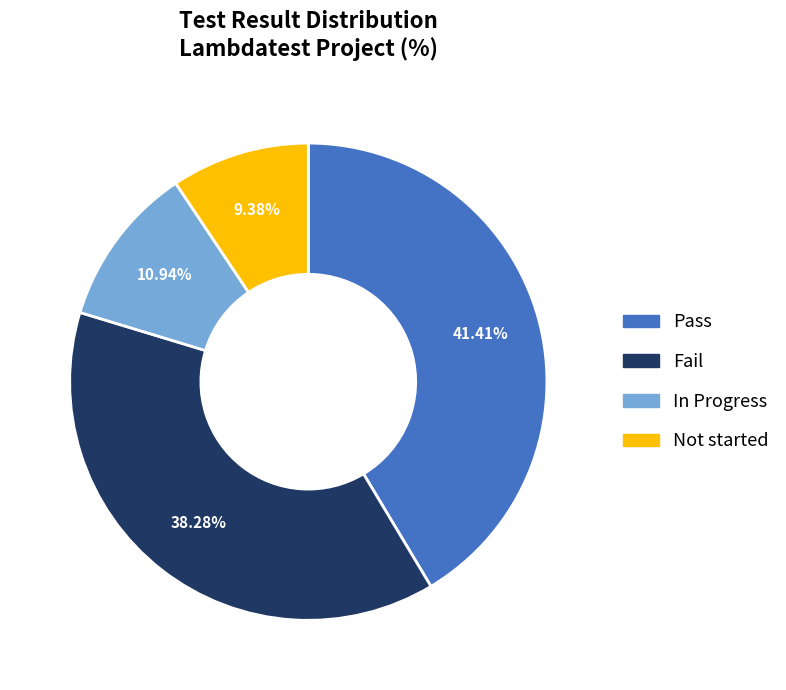

Is there any slice that represents more than half of the pie?

No